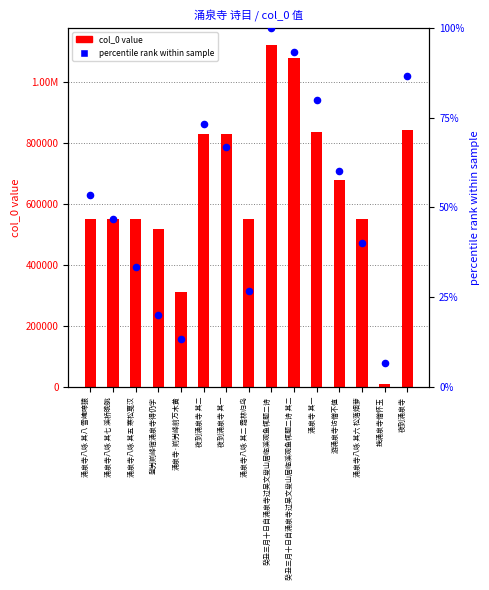

At which category is the sum across all series the highest?

癸丑三月十日自涌泉寺过吴文叟山居临溪观鱼辄题二诗